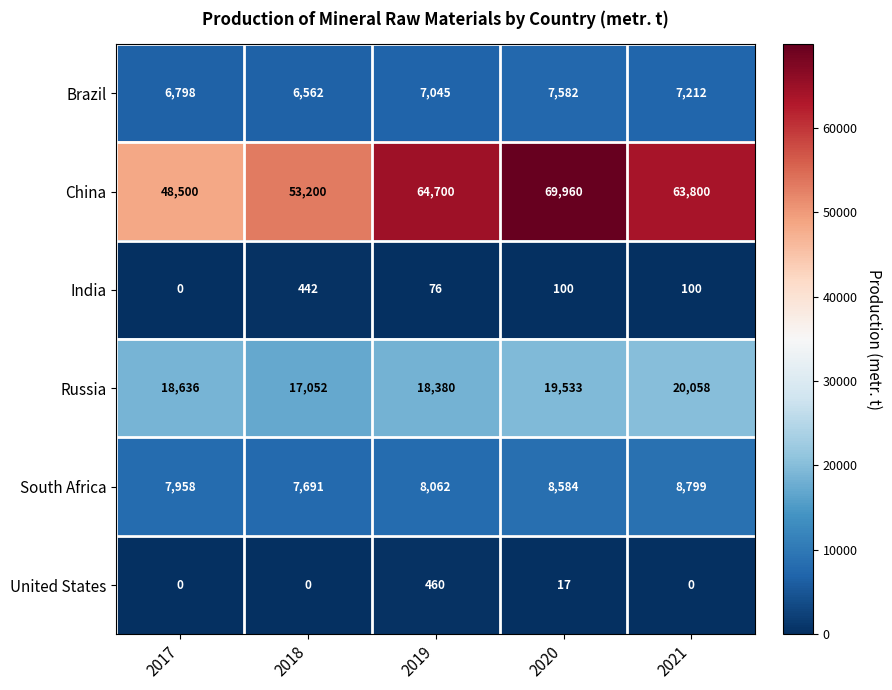

Which series changed the most between 2017 and 2018?

China